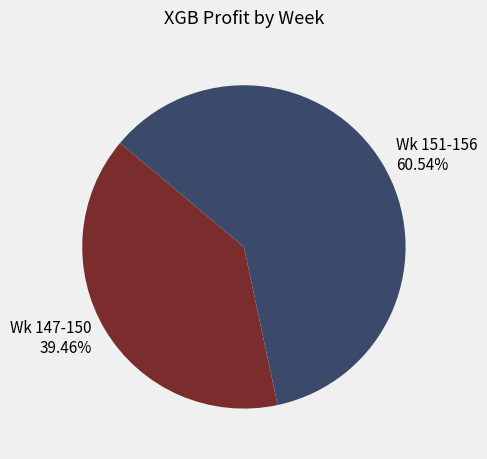

What is the ratio of the value at Wk 147-150 39.46% to the value at Wk 151-156 60.54%?

0.7